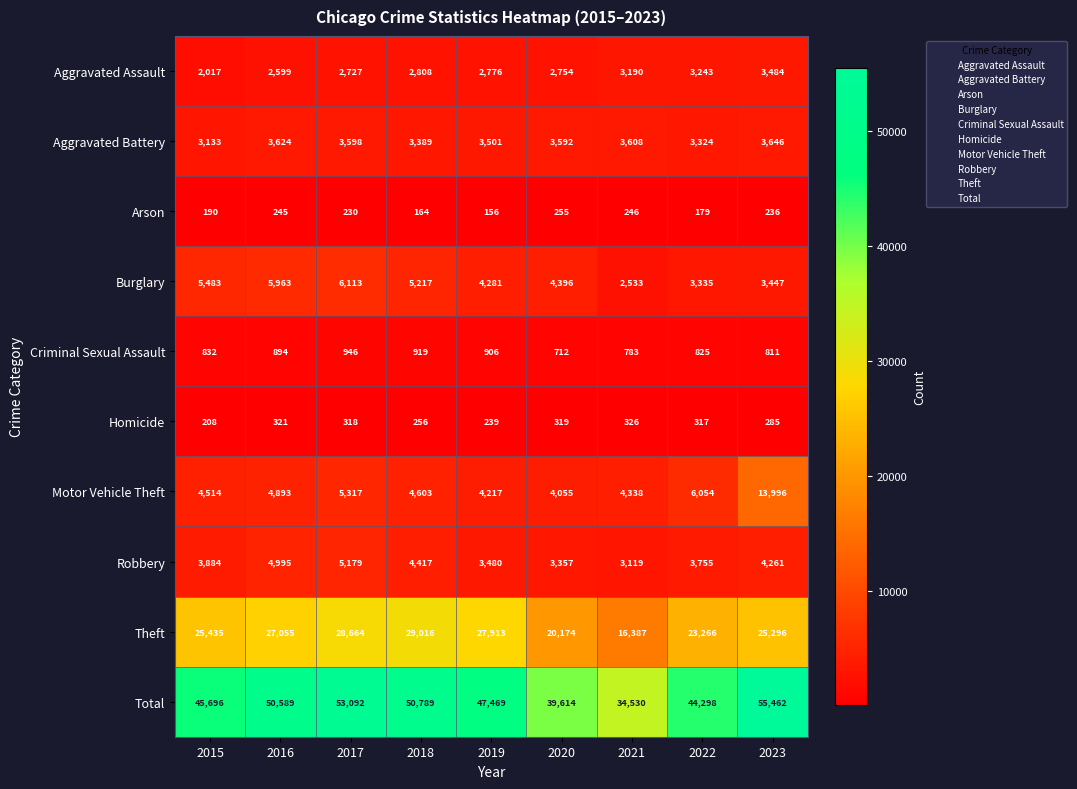

Read the Theft value at 2015, to the nearest 50.

25450